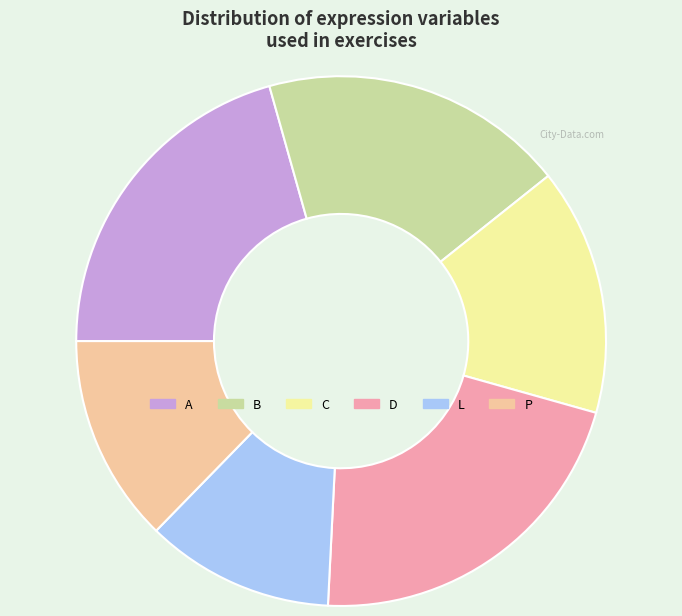

Between C and B, which is larger?

B